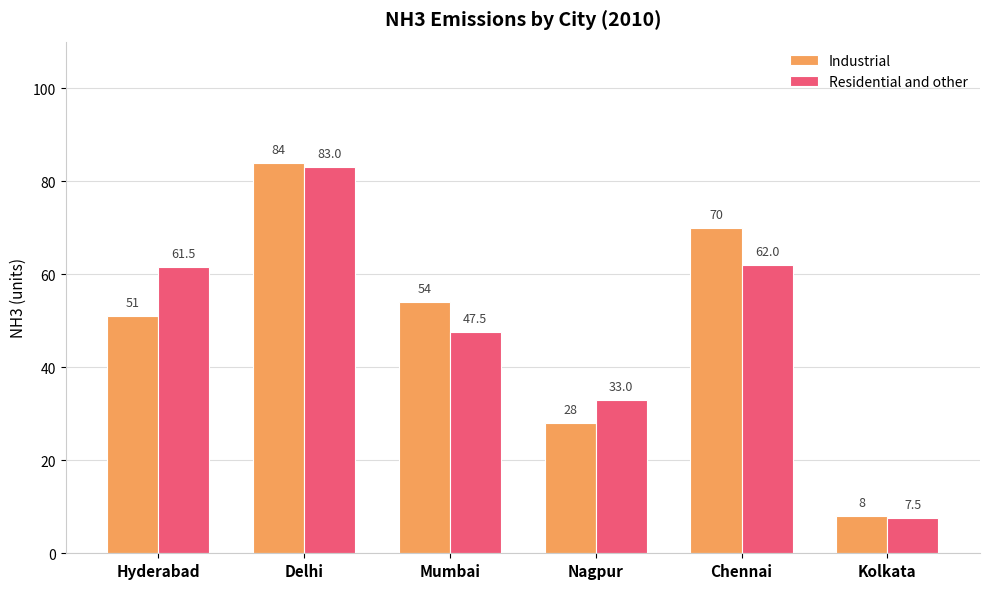

List the series in order of their peak value, highest first.

Industrial, Residential and other